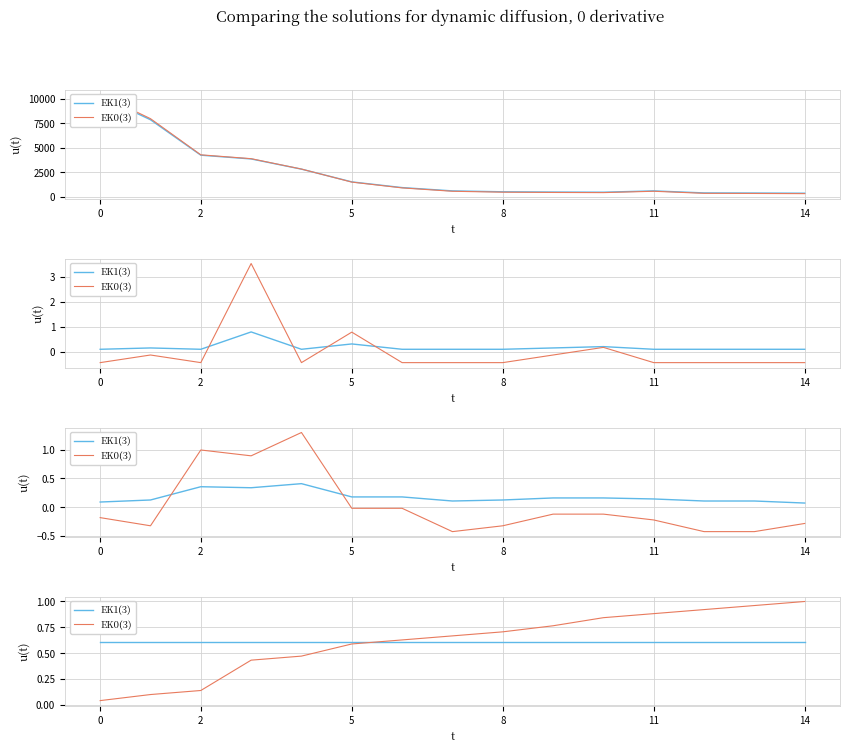

The EK0(3) series shows 1.6 at 12. True or false?

False